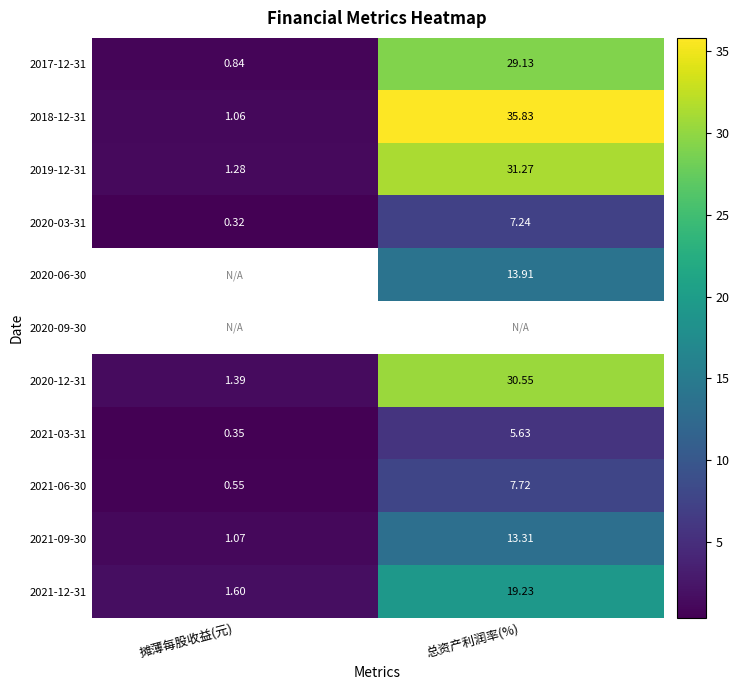

Where is 2021-06-30 nearest to the value 4?

摊薄每股收益(元)